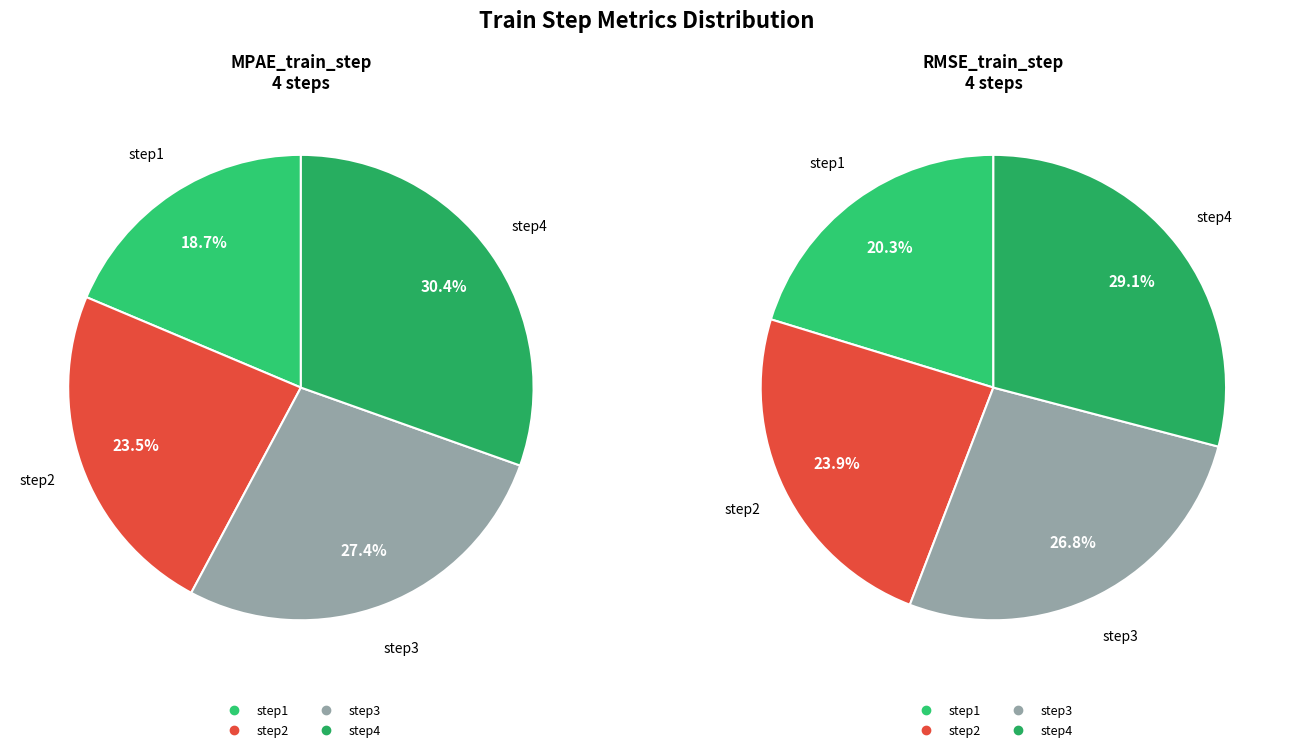

To the nearest percent, what portion does step3 represent?

27%